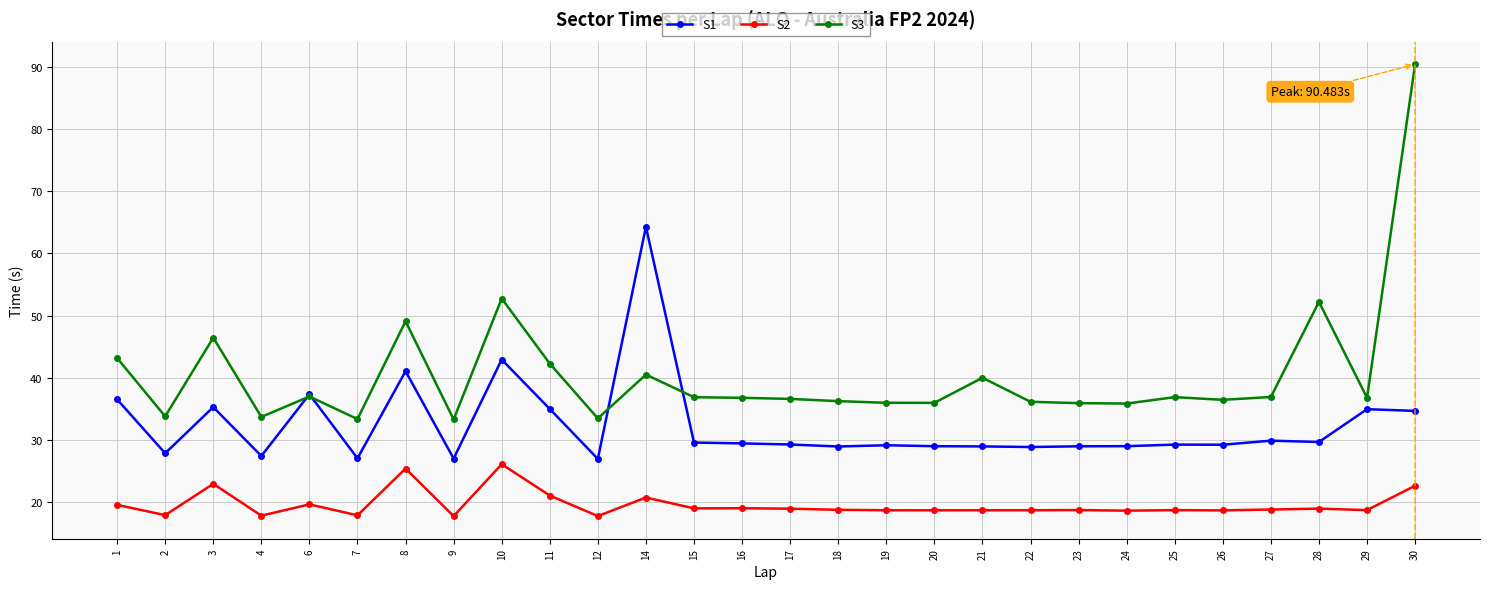

At 12, list the series in order from smallest to largest.

S2, S1, S3